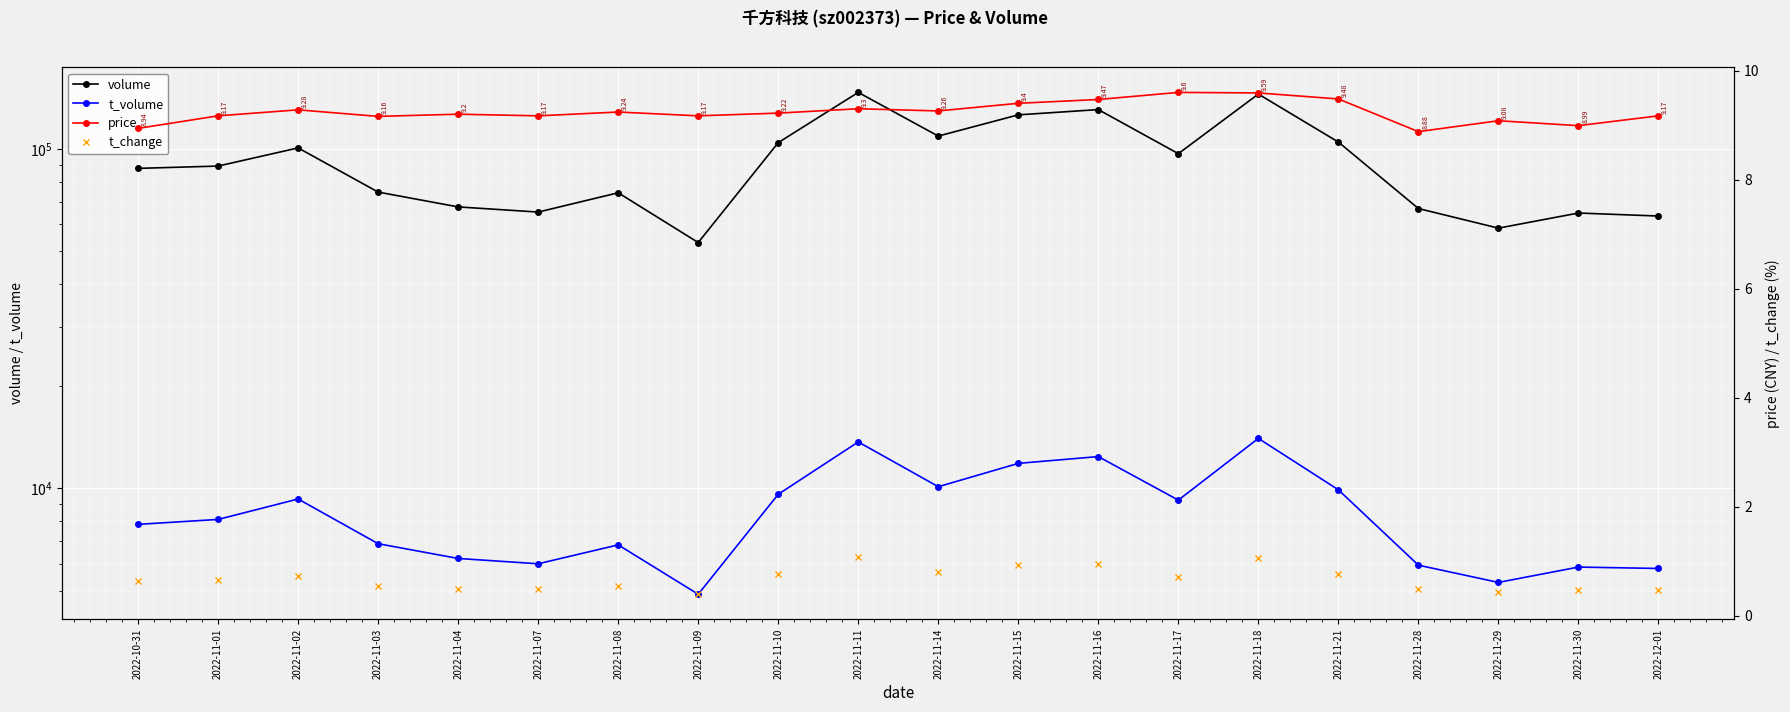

Which category has the lowest value across all series?

2022-11-09